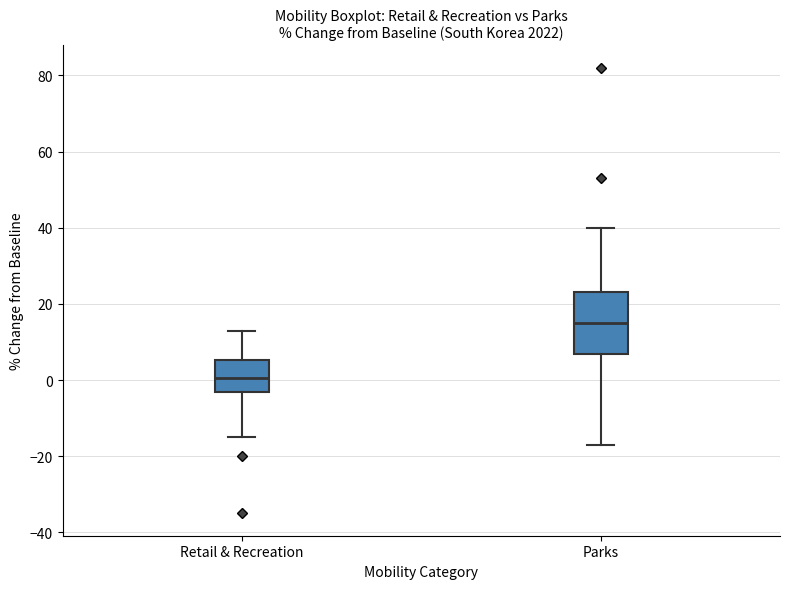

Reading left to right, transcribe this box plot: for each box, give where its median line is, the range the box spans, and where its two whiskers end, as read against the y-axis. The values are not printed on the chart, so give them approximately, as read against the axis.

Retail & Recreation: median 0, box -2 to 6, whiskers -14 to 14
Parks: median 16, box 6 to 24, whiskers -16 to 40